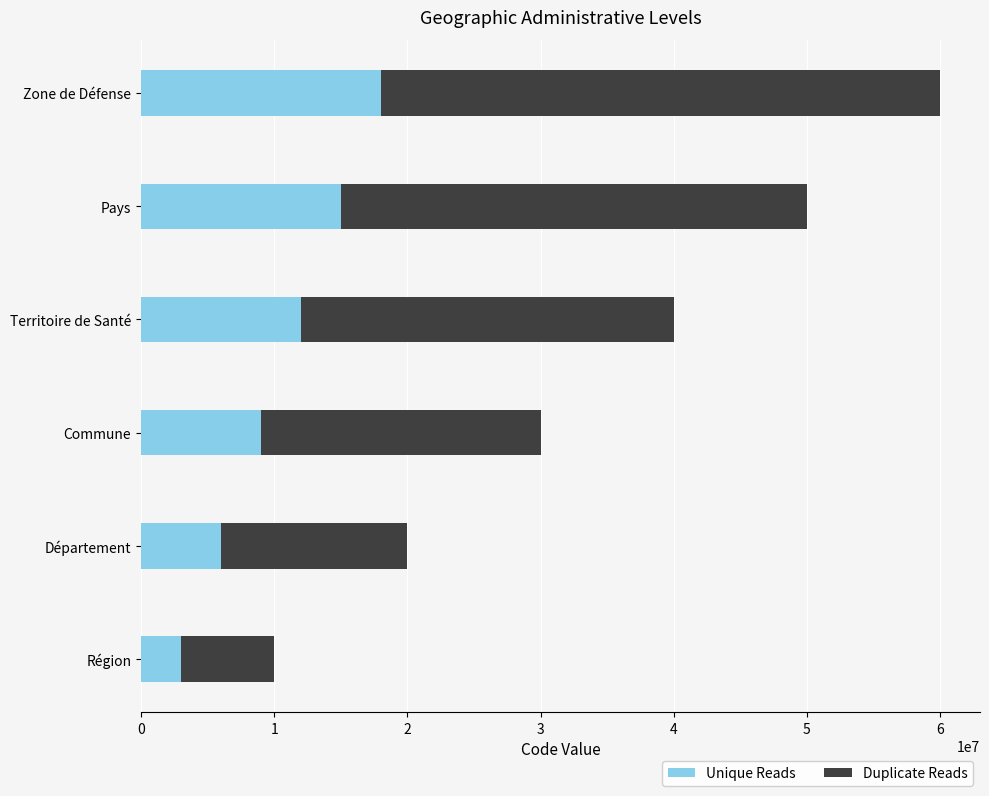

How many values in the Unique Reads series are below 12000000?

3